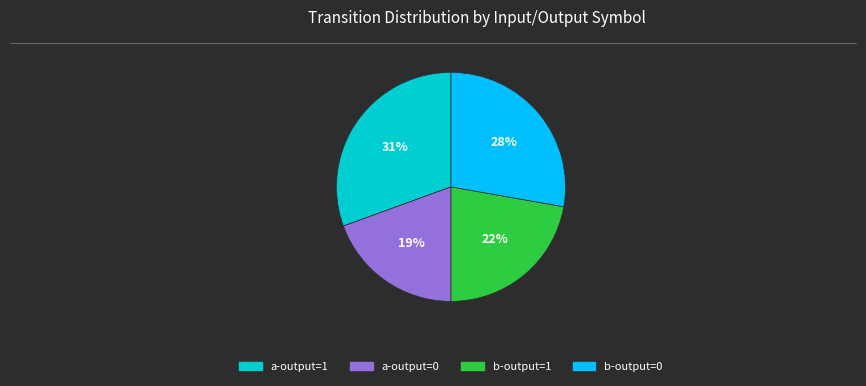

How many slices are in this pie chart?

4